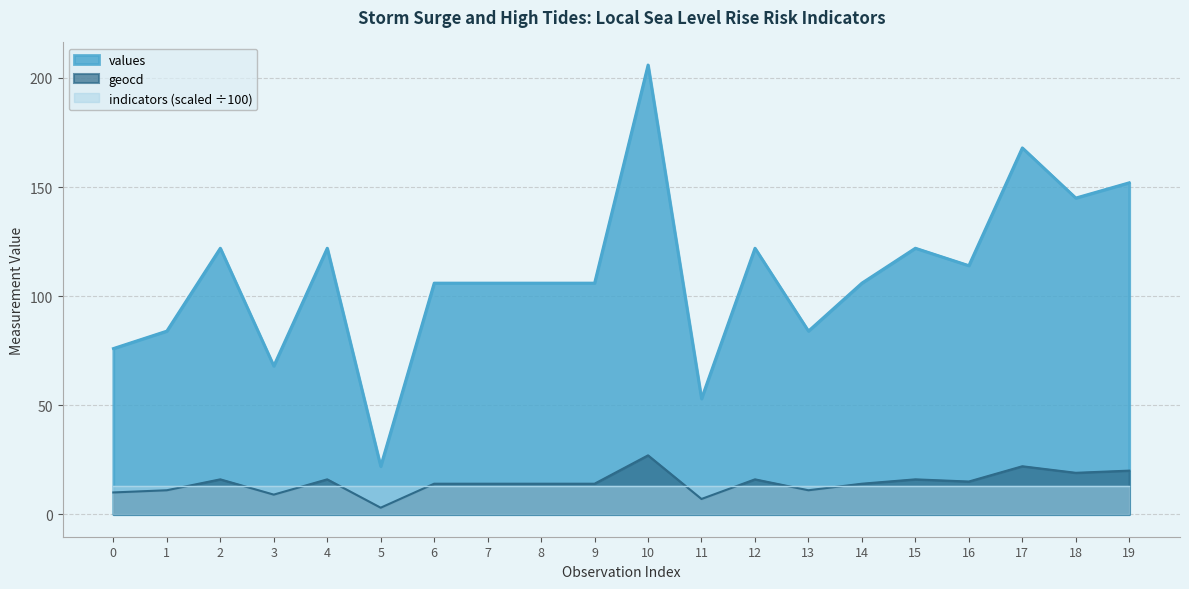

How many distinct data groups are displayed?

3